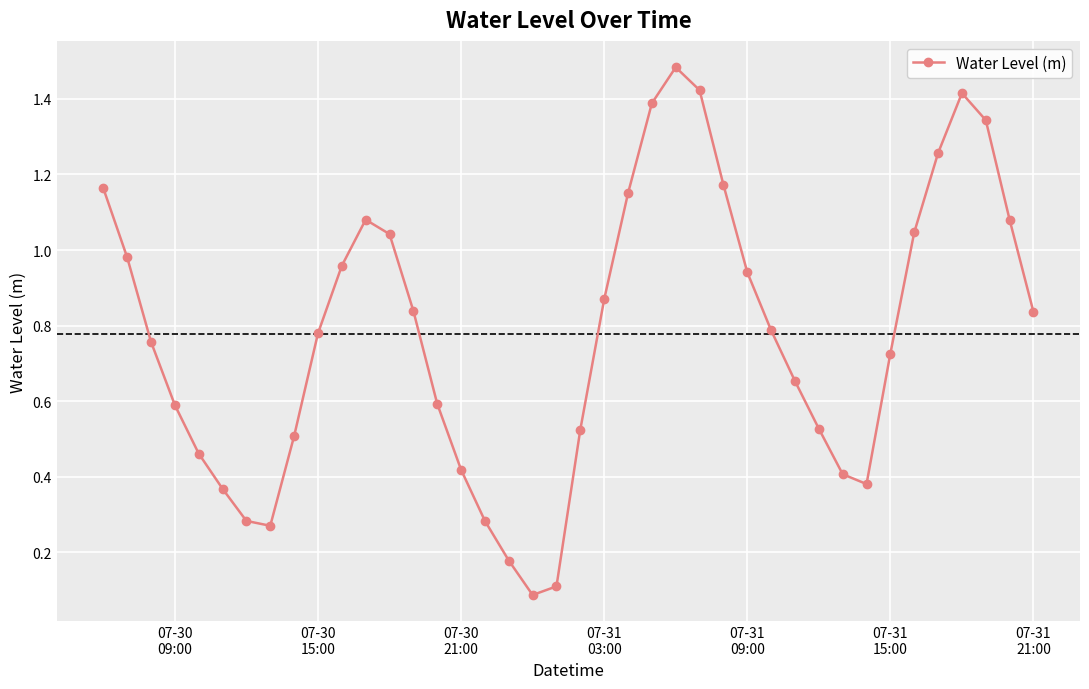

True or false: the data has more than 1 interior local peaks.

True